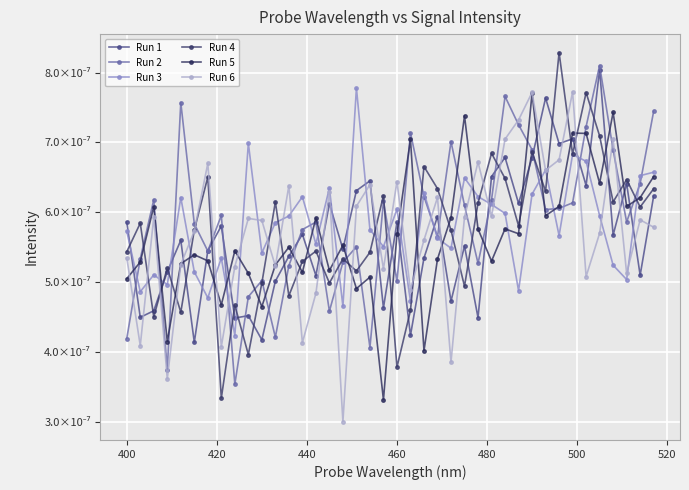

Which series has the widest spread of values?

Run 4